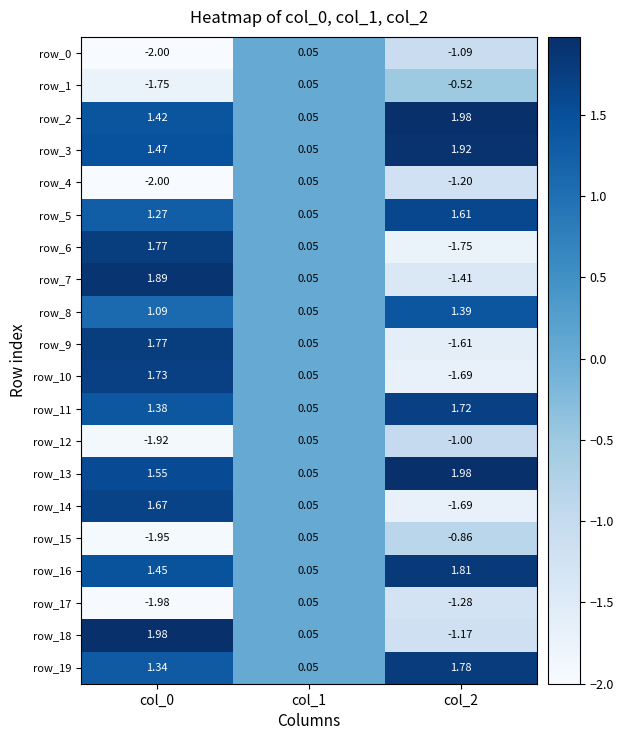

Is the value of row_8 at col_2 greater than the value of row_1 at col_0?

Yes